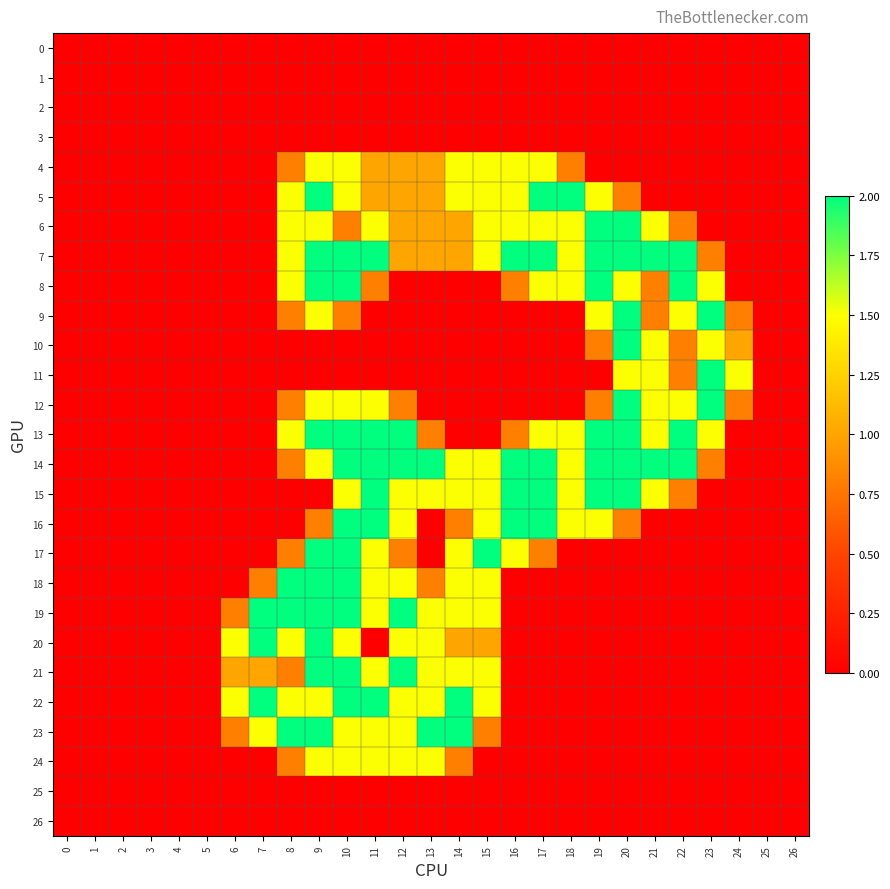

Which series has the largest total across all categories?

14